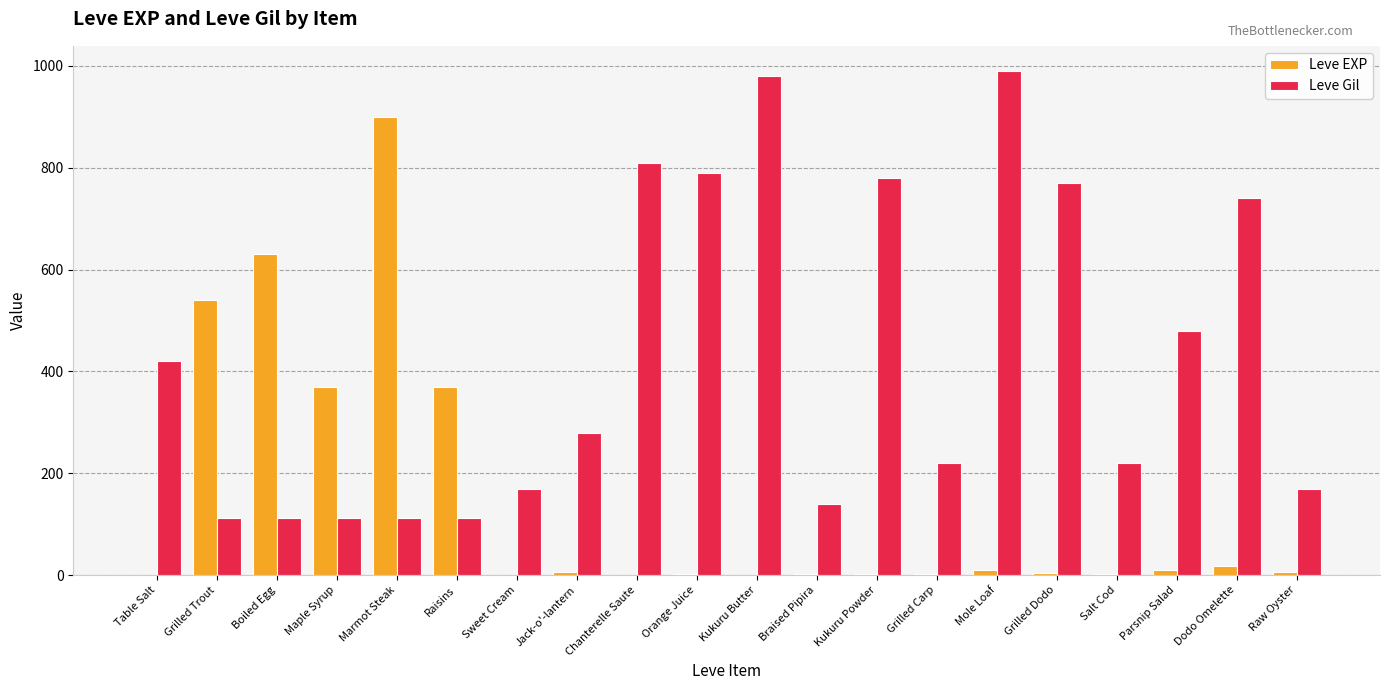

Are the bars horizontal?

No